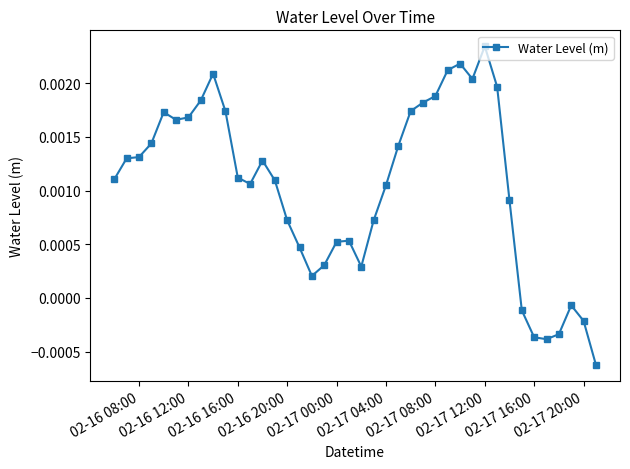

How many values are below zero?

7